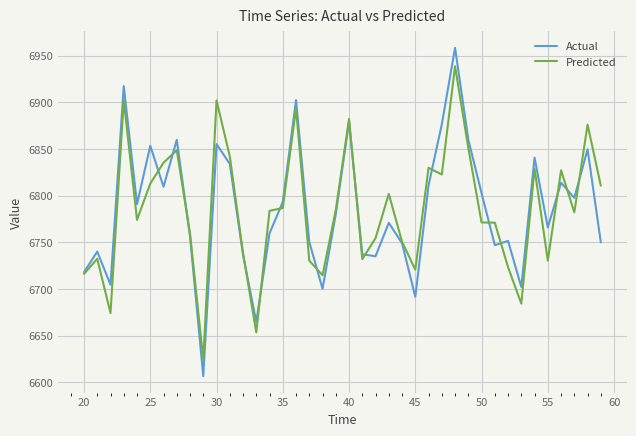

List the series in order of their peak value, highest first.

Actual, Predicted